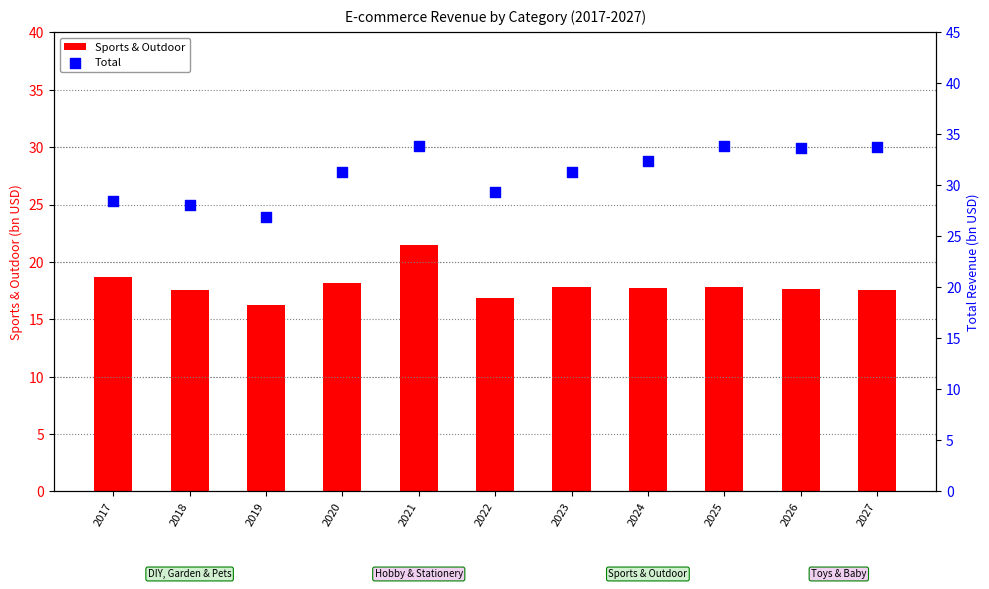

What is the total value across all series at 2023?

49.1